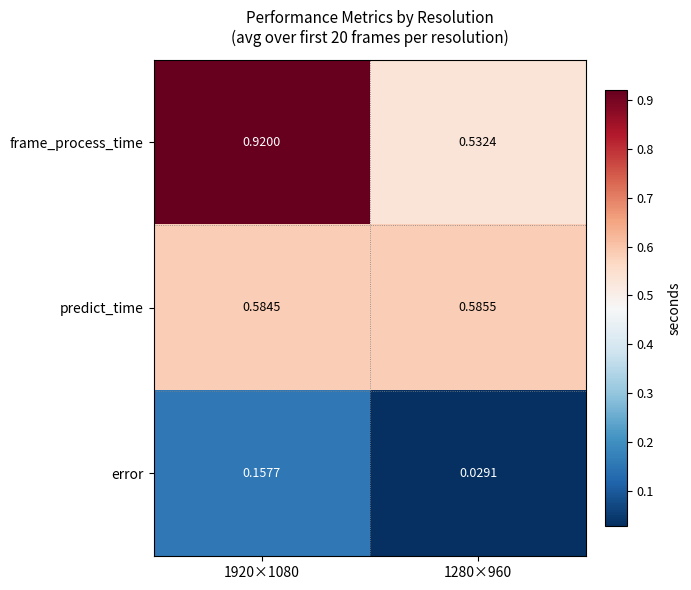

Between 1920×1080 and 1280×960, which series saw the biggest shift?

frame_process_time